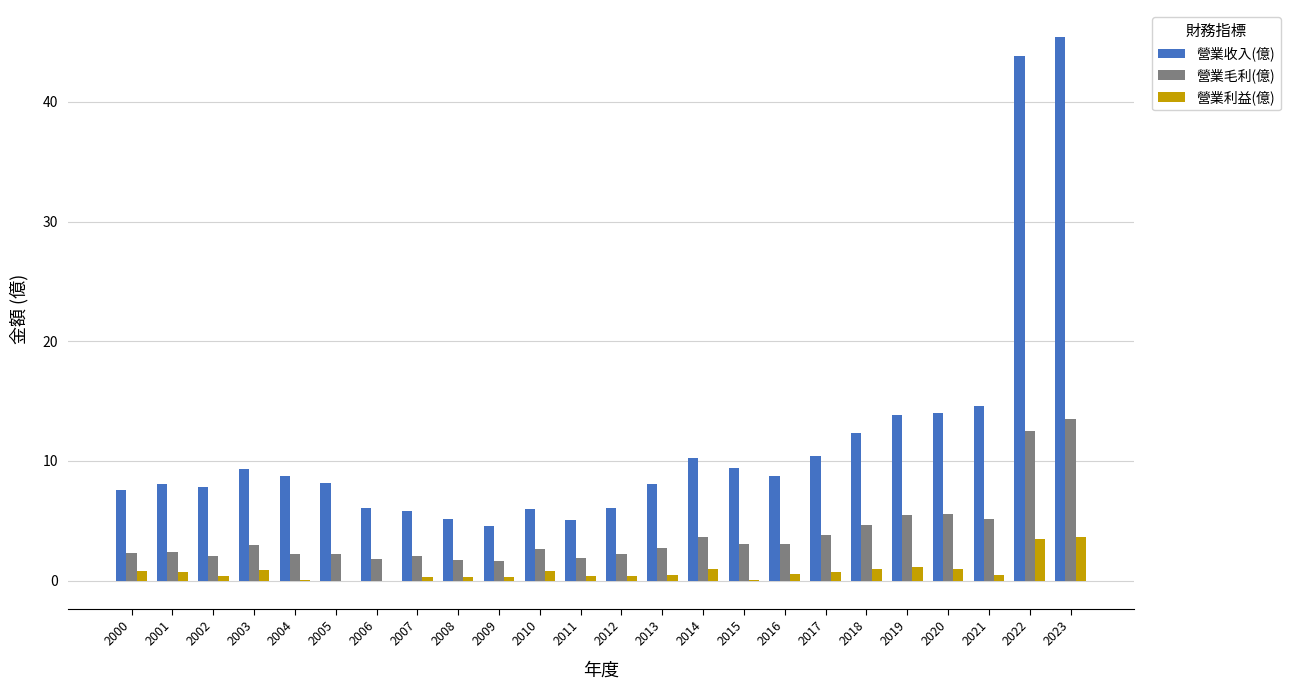

What is the sum of all 營業利益(億) values?

18.4